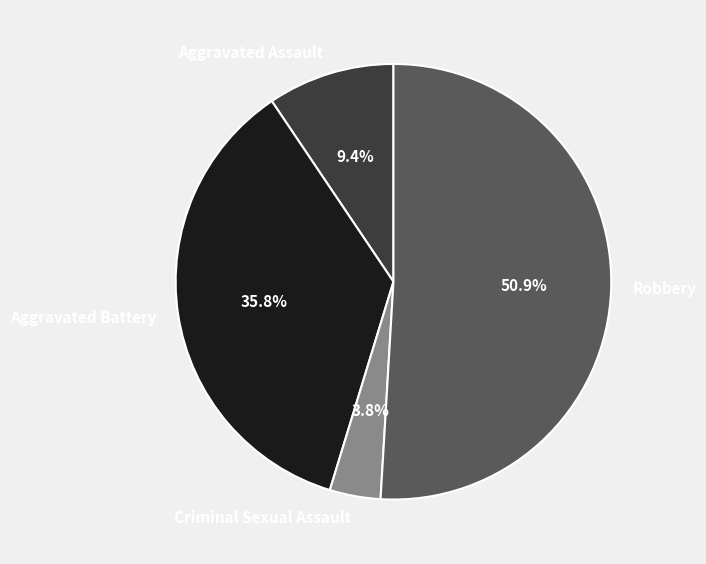

What is the majority slice?

Robbery